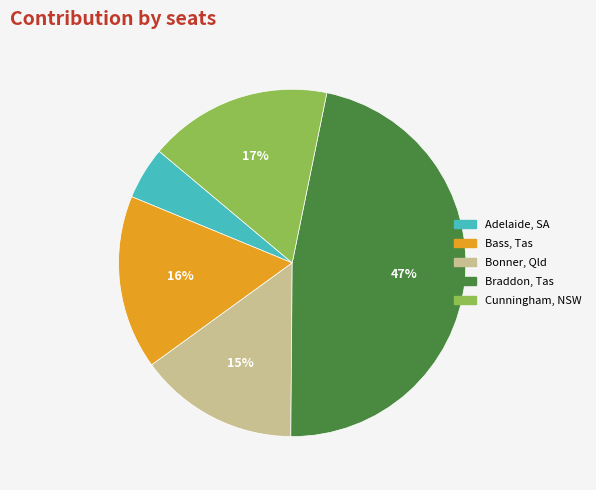

To the nearest percent, what portion does Cunningham, NSW represent?

17%